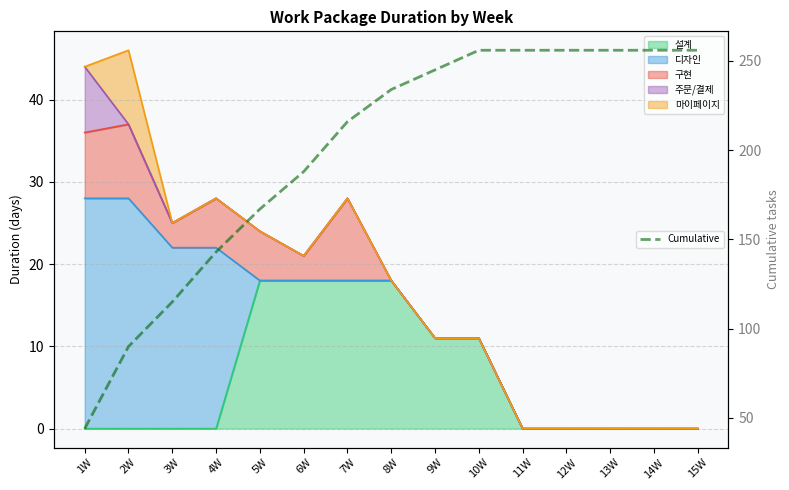

What is the label of the 7th point from the right?

9W